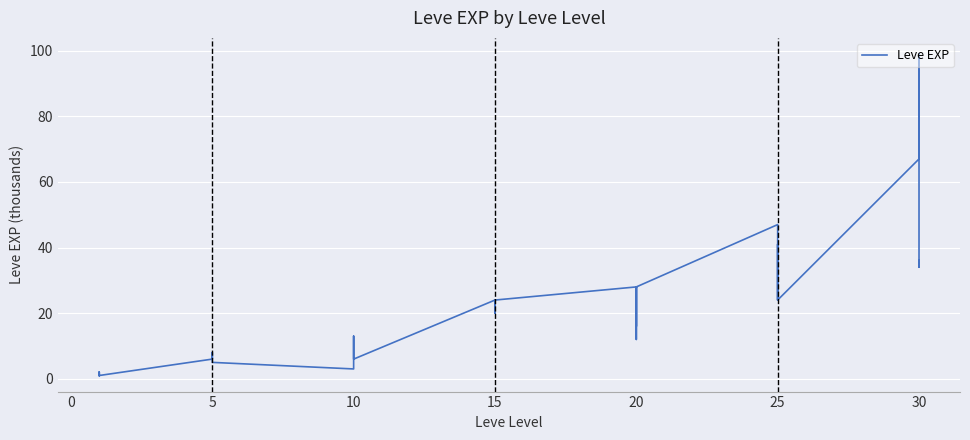

How many lines are shown in the chart?

1